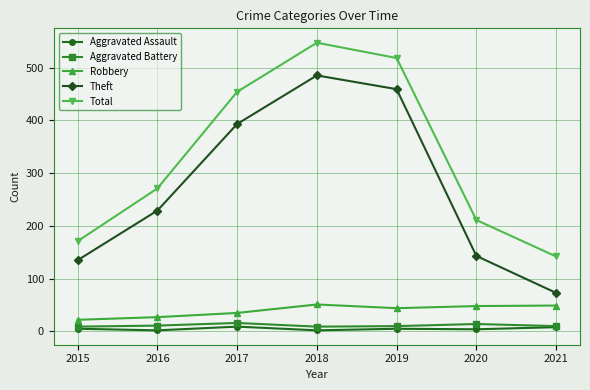

How many series are shown in this chart?

5